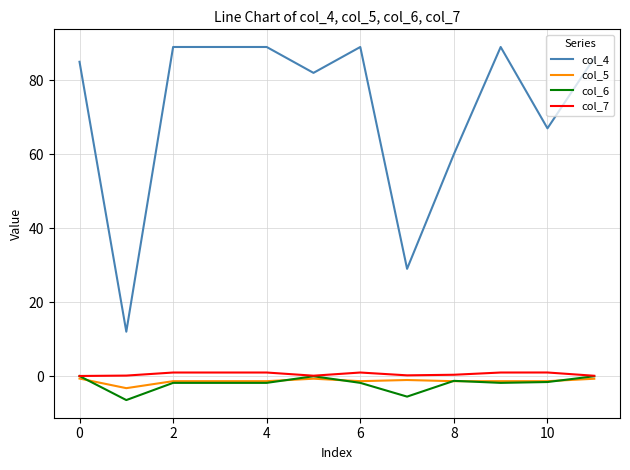

What is the minimum value shown in the chart?

-6.5